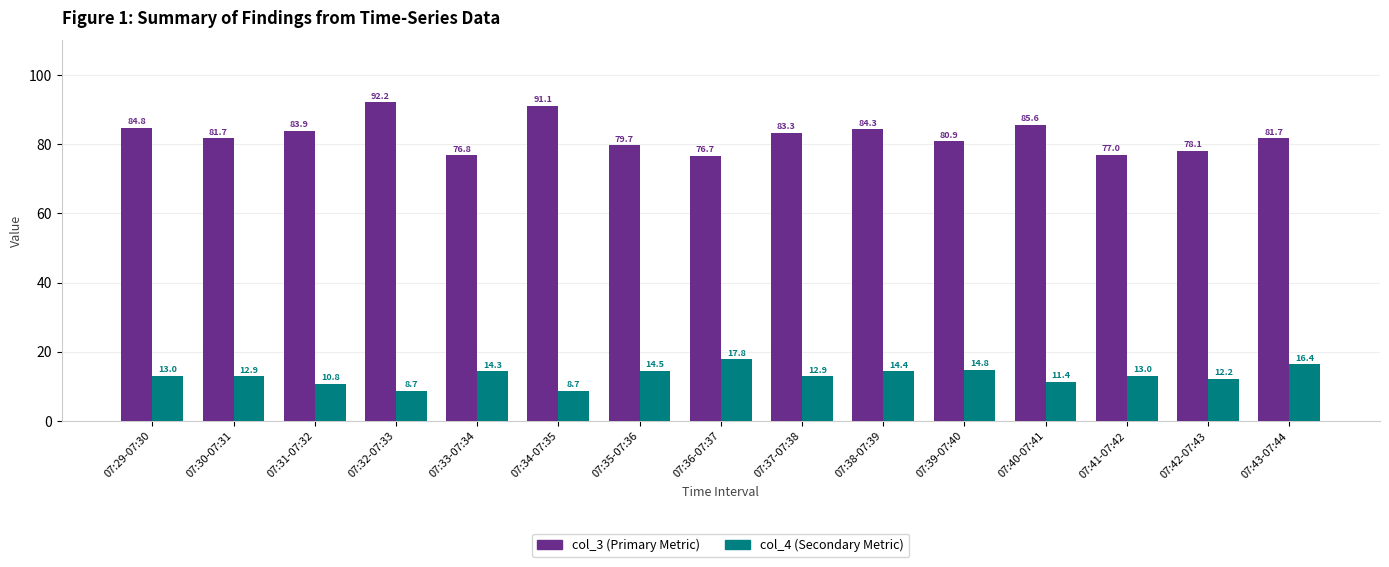

What is the difference between the col_3 (Primary Metric) values at 07:40-07:41 and 07:35-07:36?

5.9